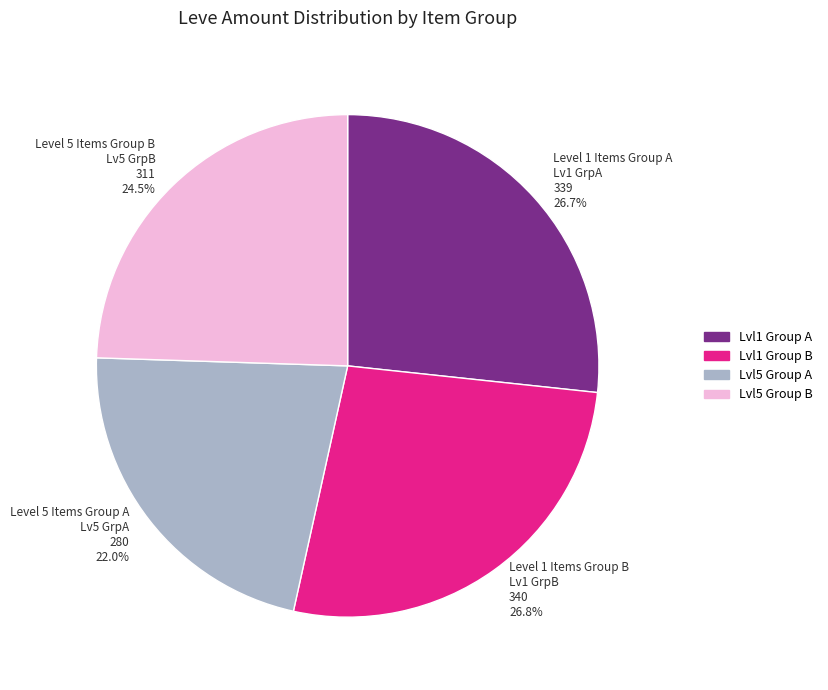

Is there a majority slice in this chart?

No